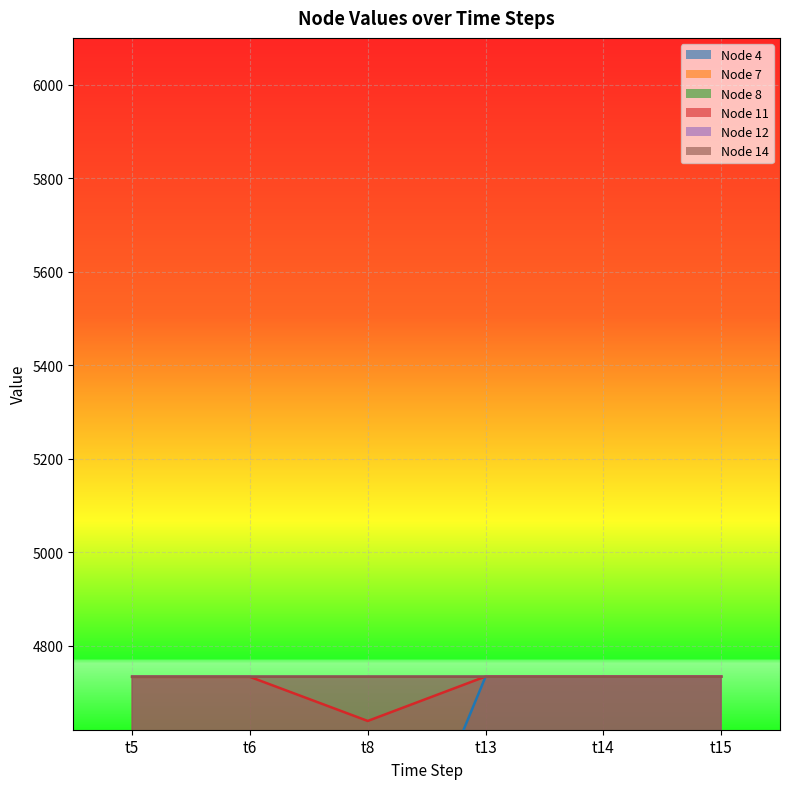

What is the value of the Node 11 point at the 3rd from the left?

4638.7